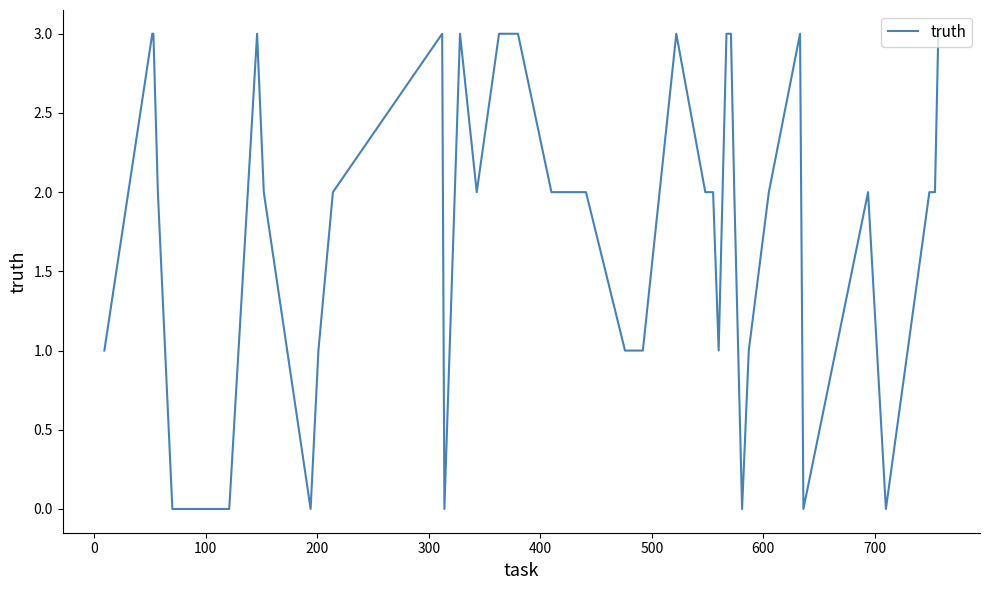

Reading right to left, list all the values displayed in this chart.

3	2	2	0	2	0	3	2	1	0	2	3	3	1	2	2	2	3	1	1	2	2	2	3	3	2	3	0	3	2	1	0	2	3	0	0	2	3	3	1